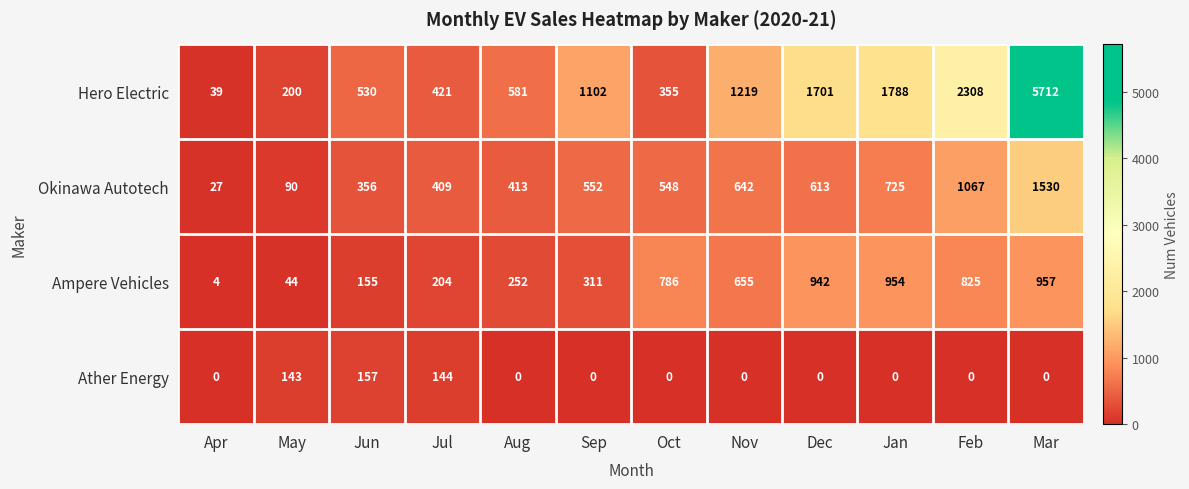

At how many categories does at least one series exceed 881?

6